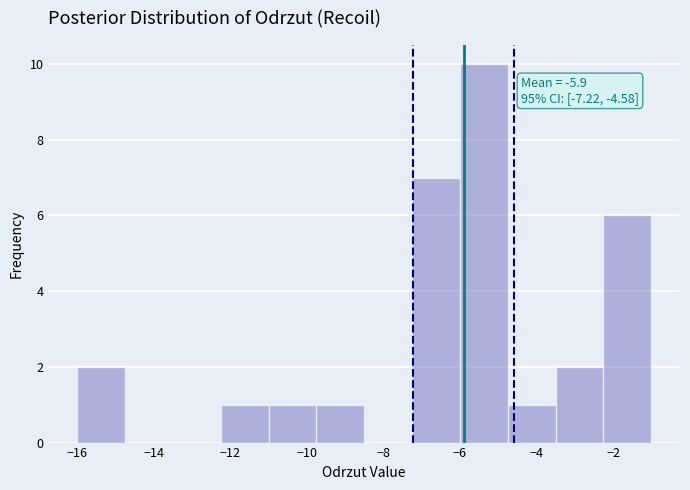

Over which range of the x-axis is the bar tallest?

-6.00 to -4.75